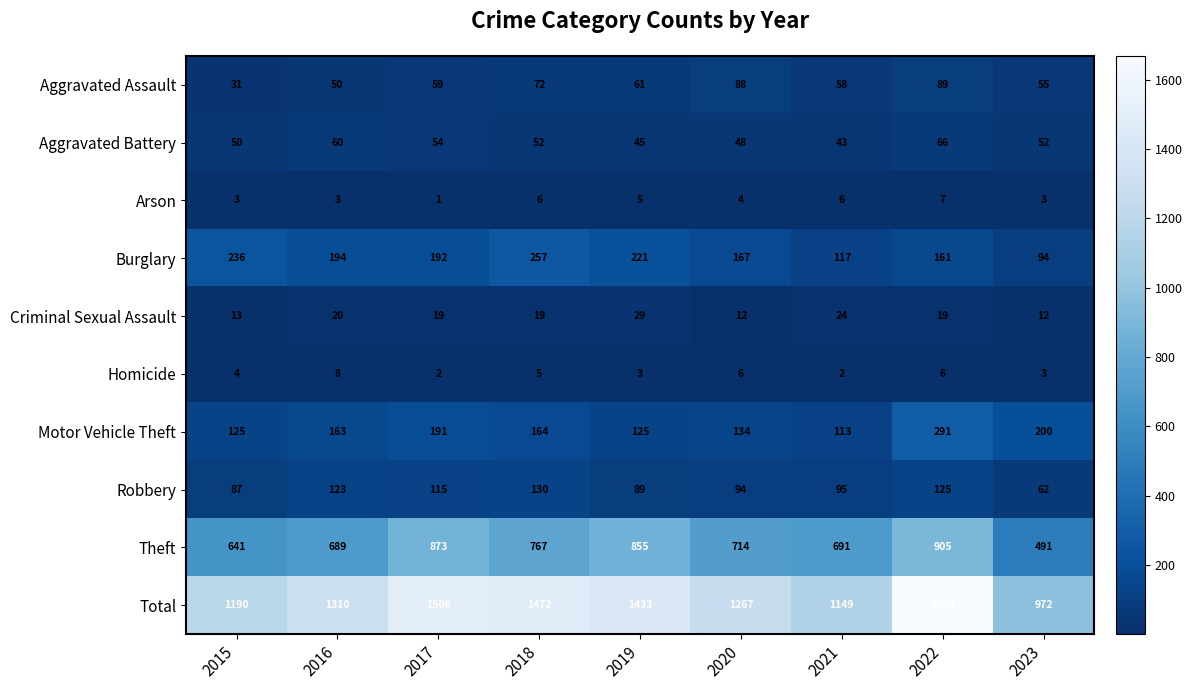

Count the number of categories in the chart.

9